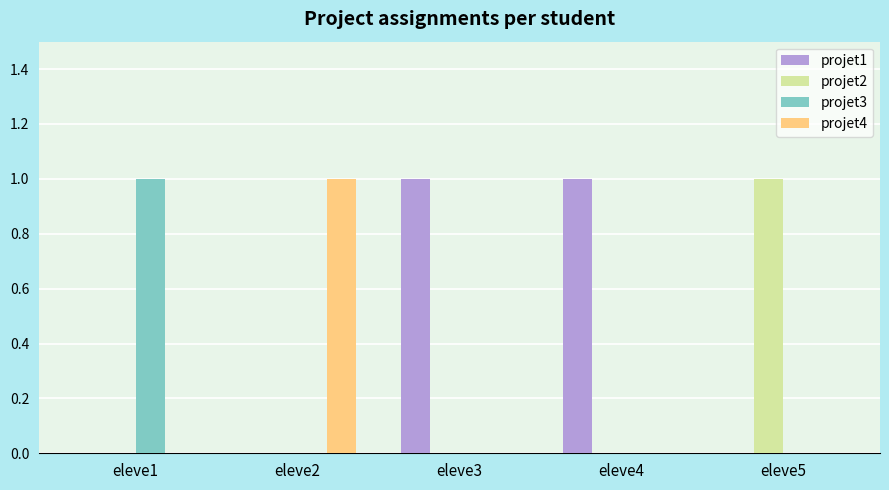

What is the highest value of the projet3 series?

1